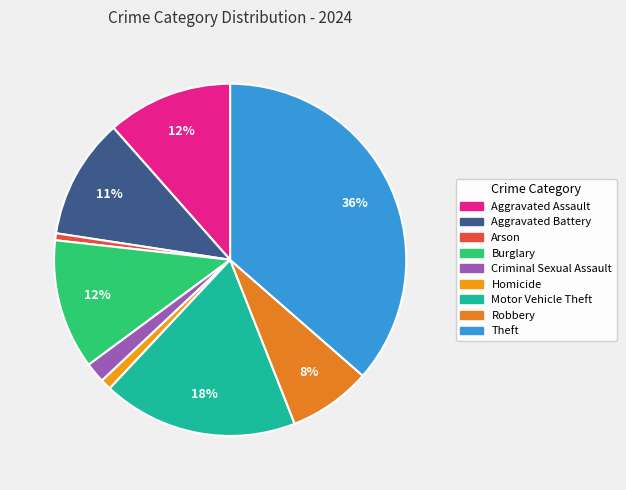

What is the largest slice in the pie chart?

Theft